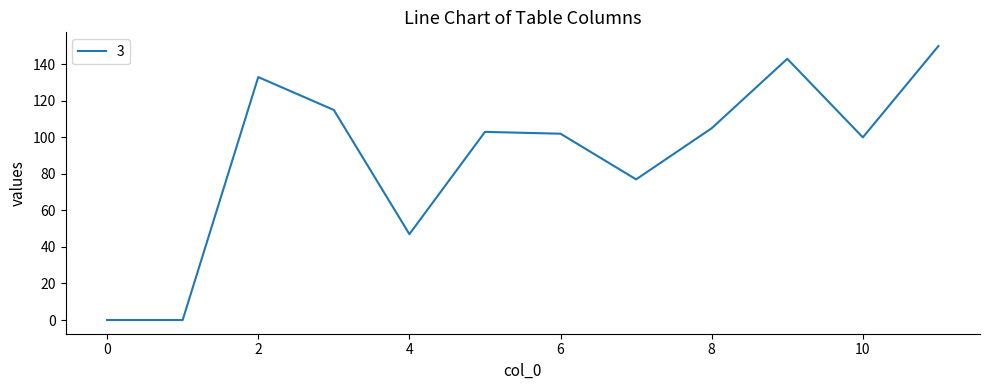

What is the maximum value shown in the chart?

150